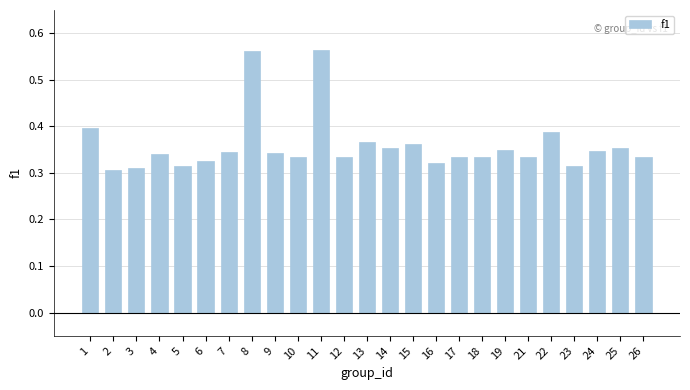

Count the values in the range 0 to 1.

25